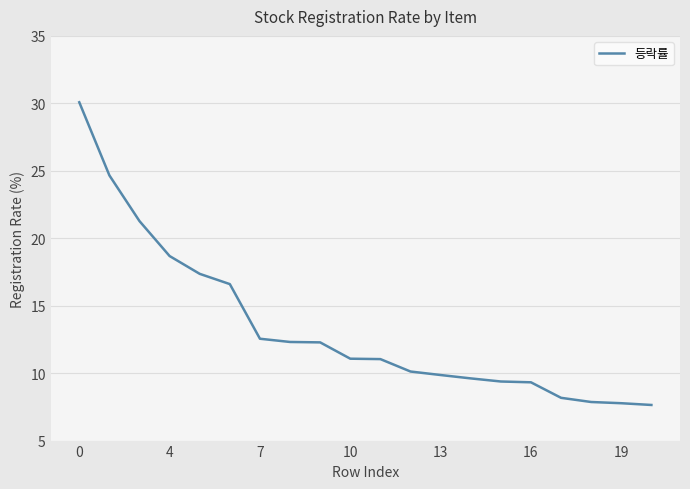

What is the minimum value shown in the chart?

7.6